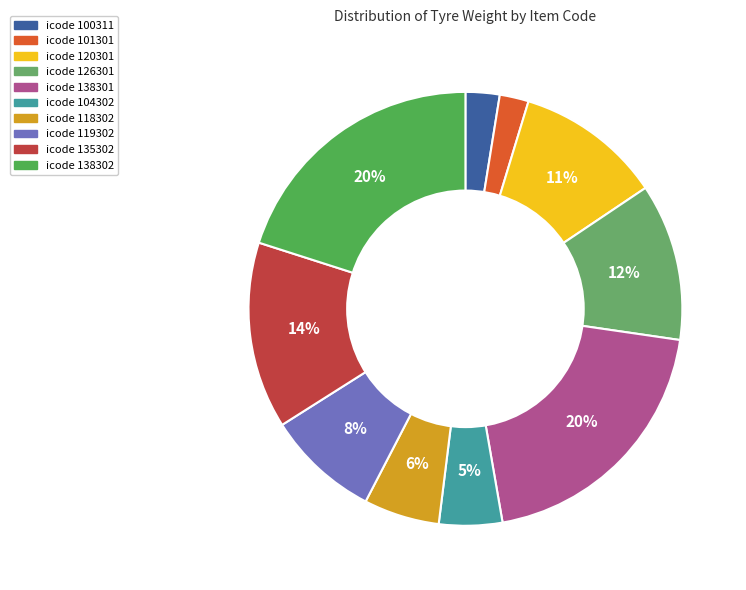

What is the largest slice in the pie chart?

138302